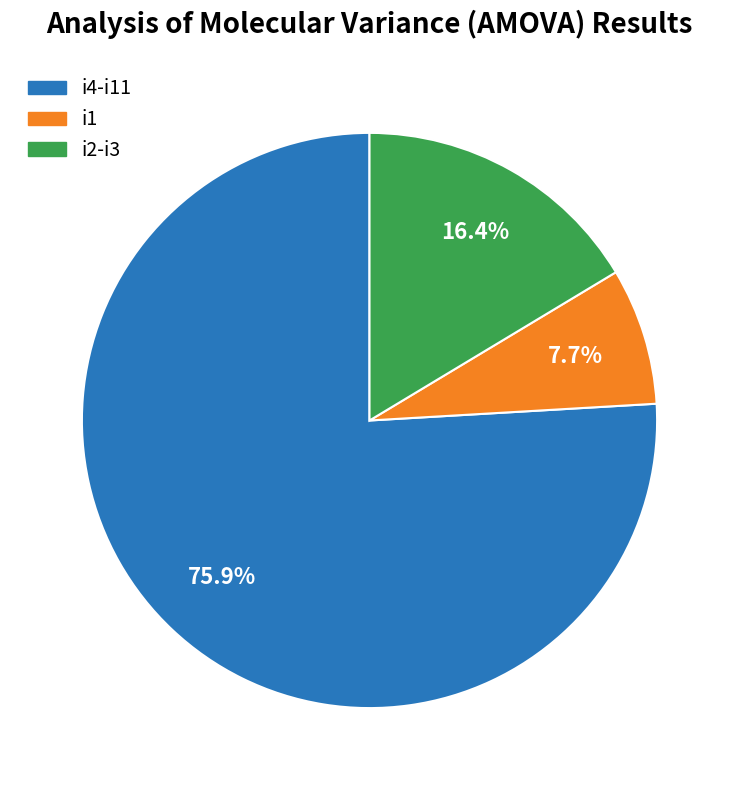

Does i4-i11 account for over 50% of the chart?

Yes